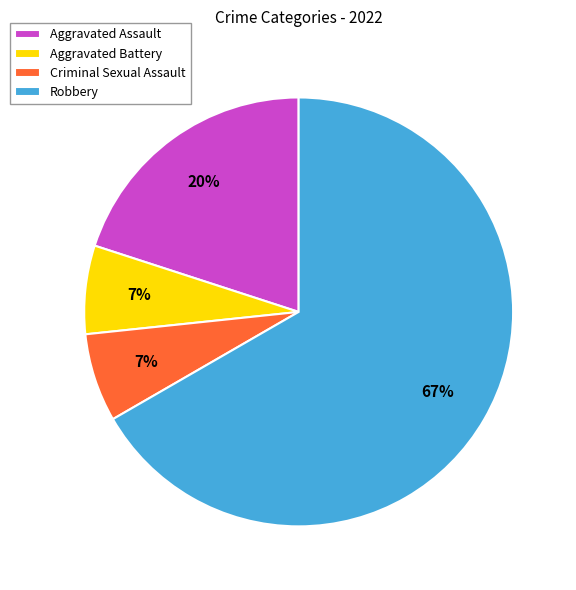

Which category has the biggest portion of the pie?

Robbery